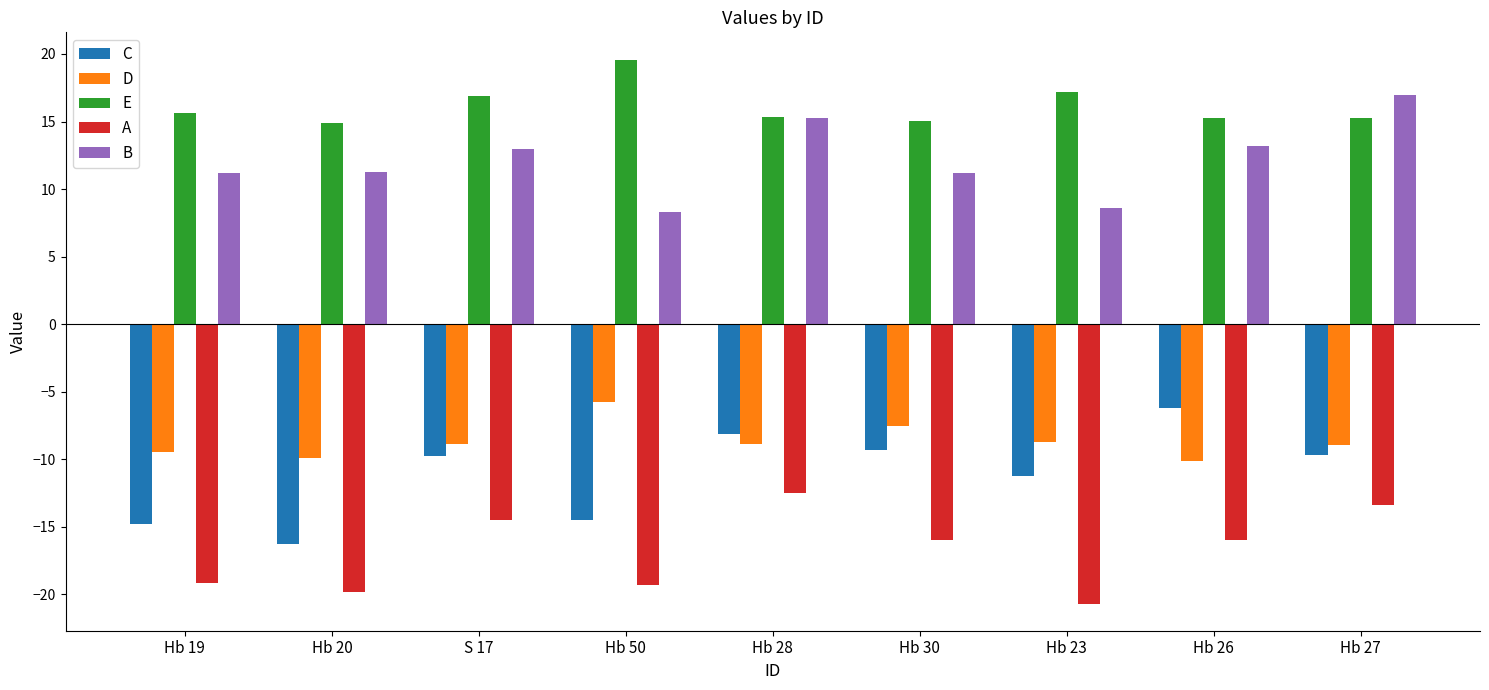

What is the greatest value displayed?

19.6